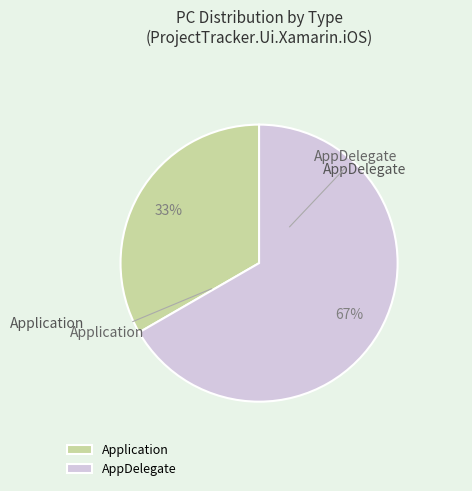

Does AppDelegate represent more than half of the total?

Yes